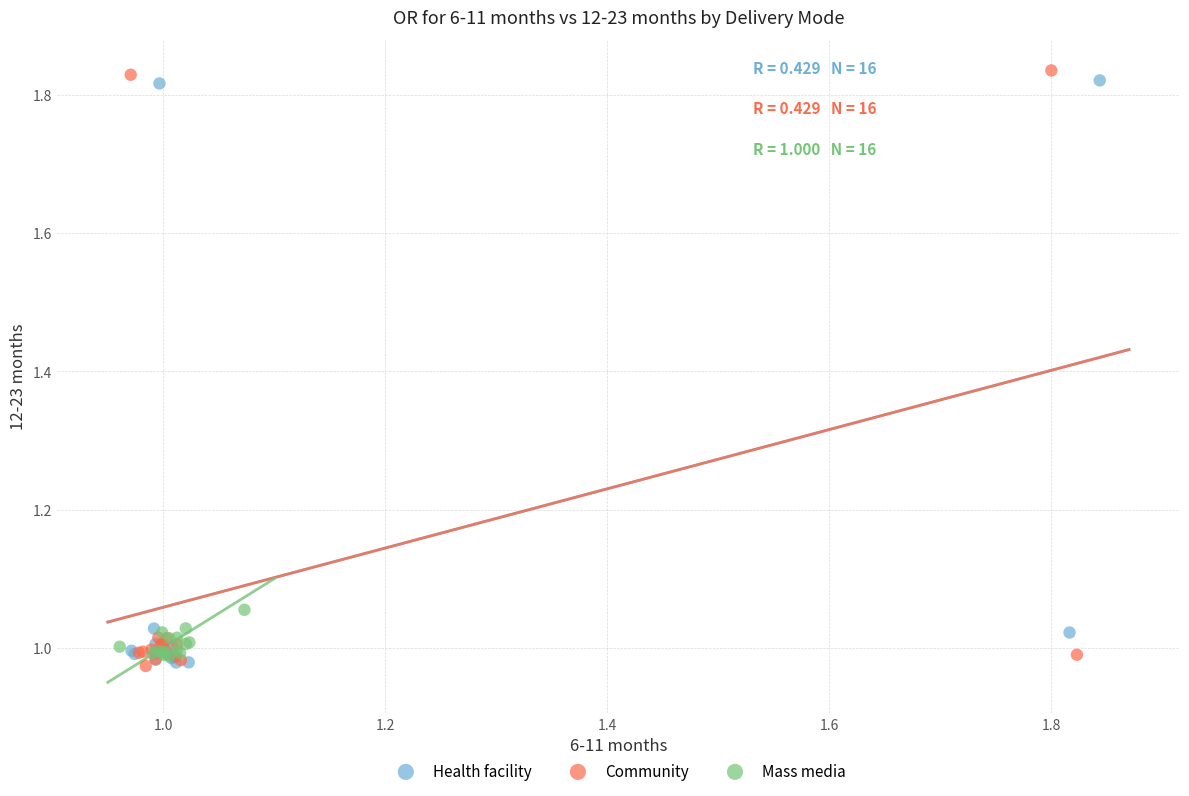

Which series has the widest spread of Y values?

Community